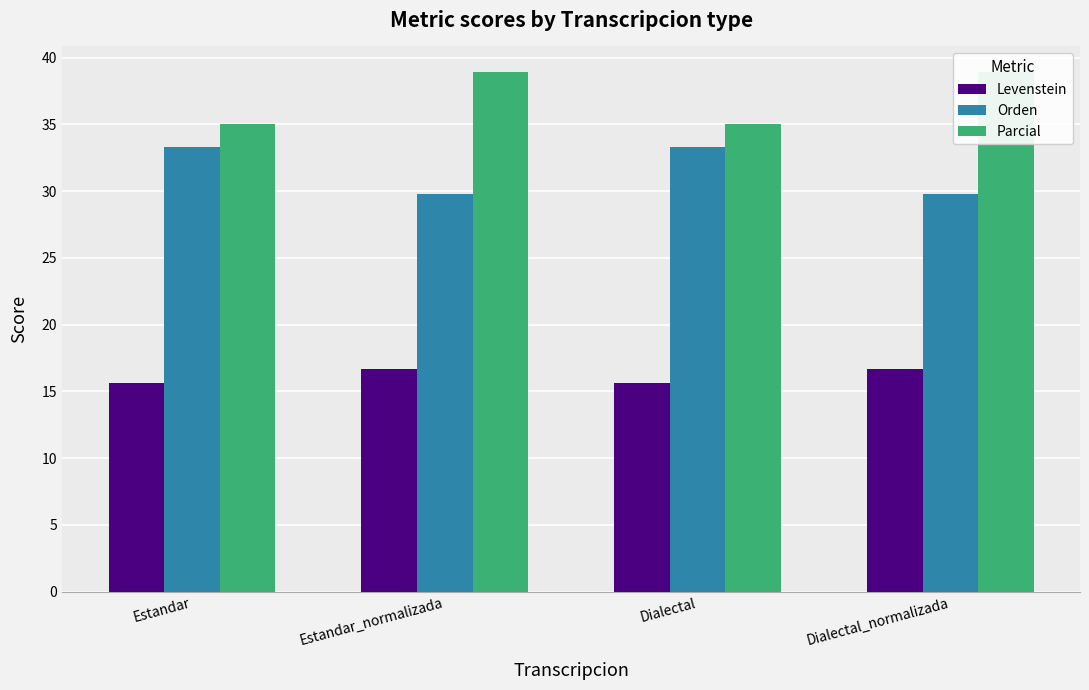

Which series has the largest total across all categories?

Parcial